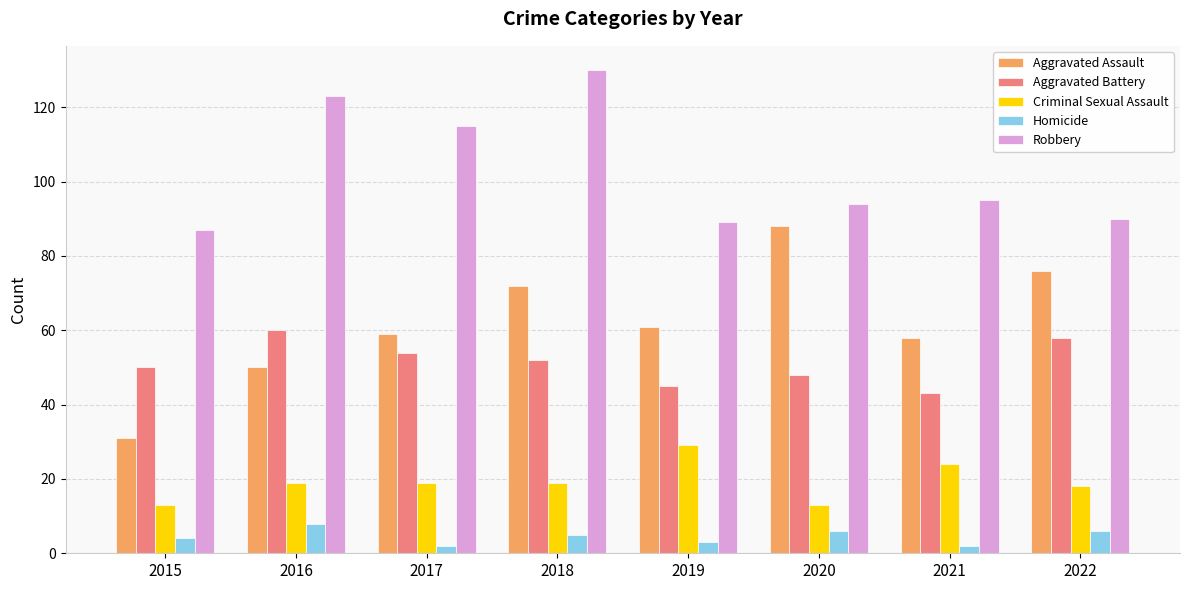

Does the chart contain stacked bars?

No